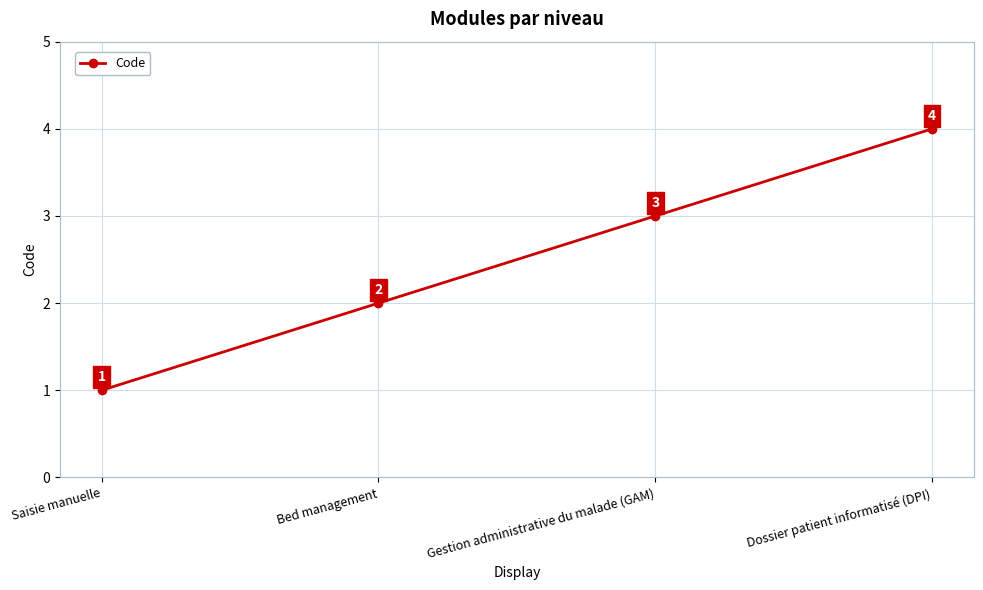

Which category has the lowest value across all series?

Saisie manuelle